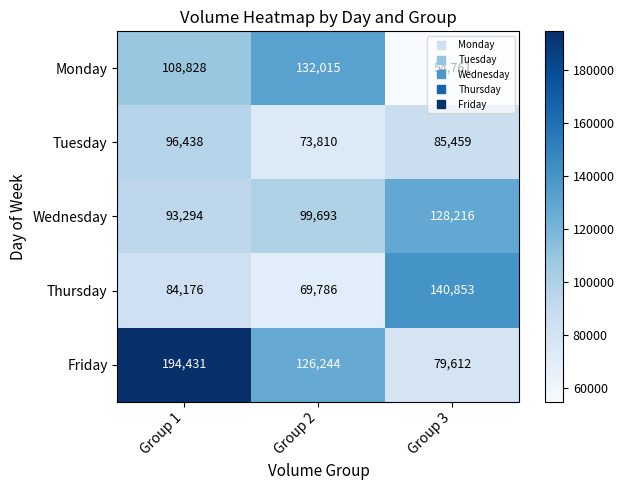

How many categories are shown in the chart?

3